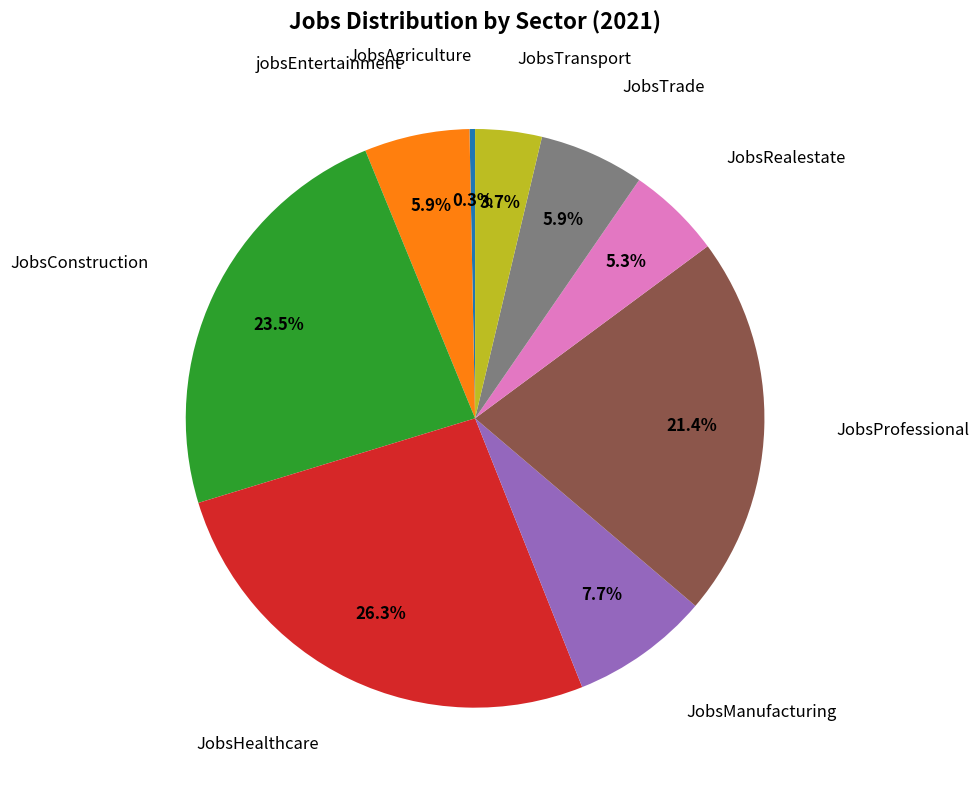

How many slices are in this pie chart?

9